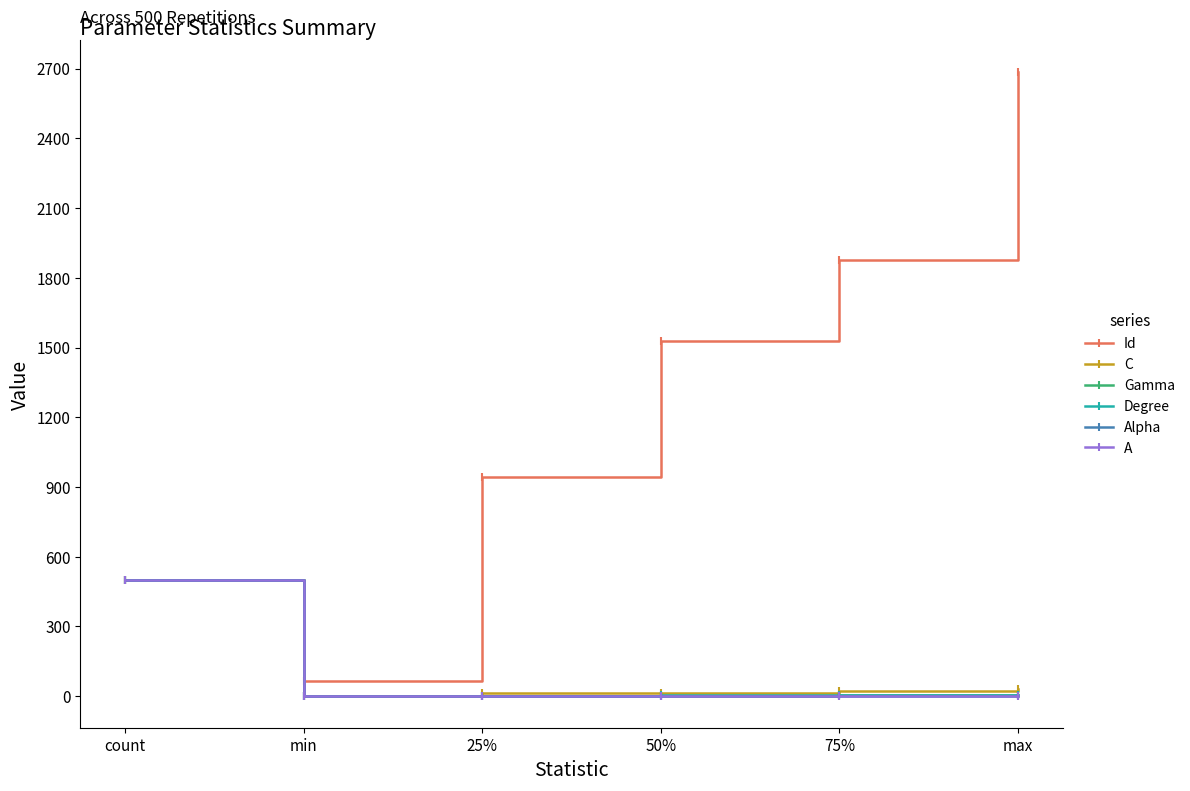

Which series has the widest spread of values?

Id